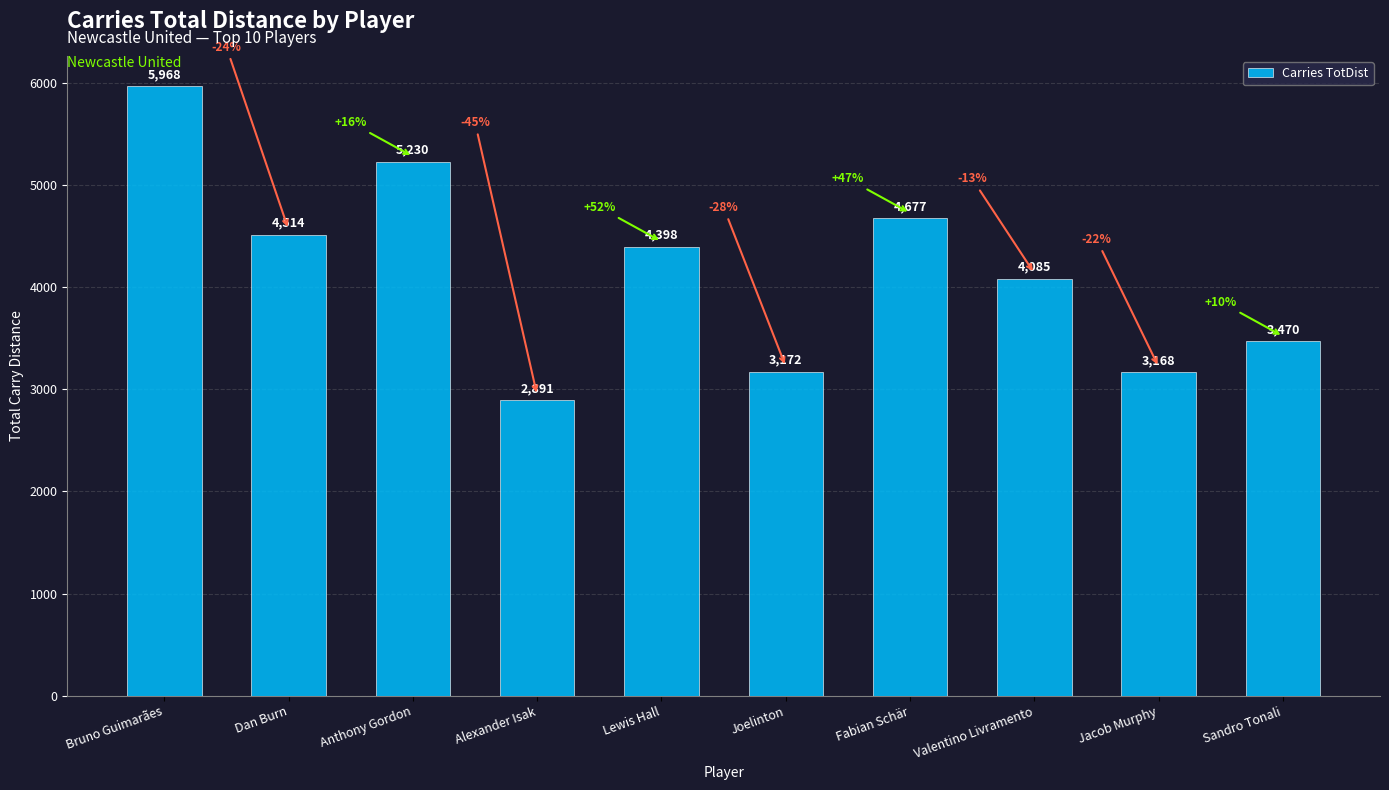

True or false: the data shows 5697 at Joelinton.

False